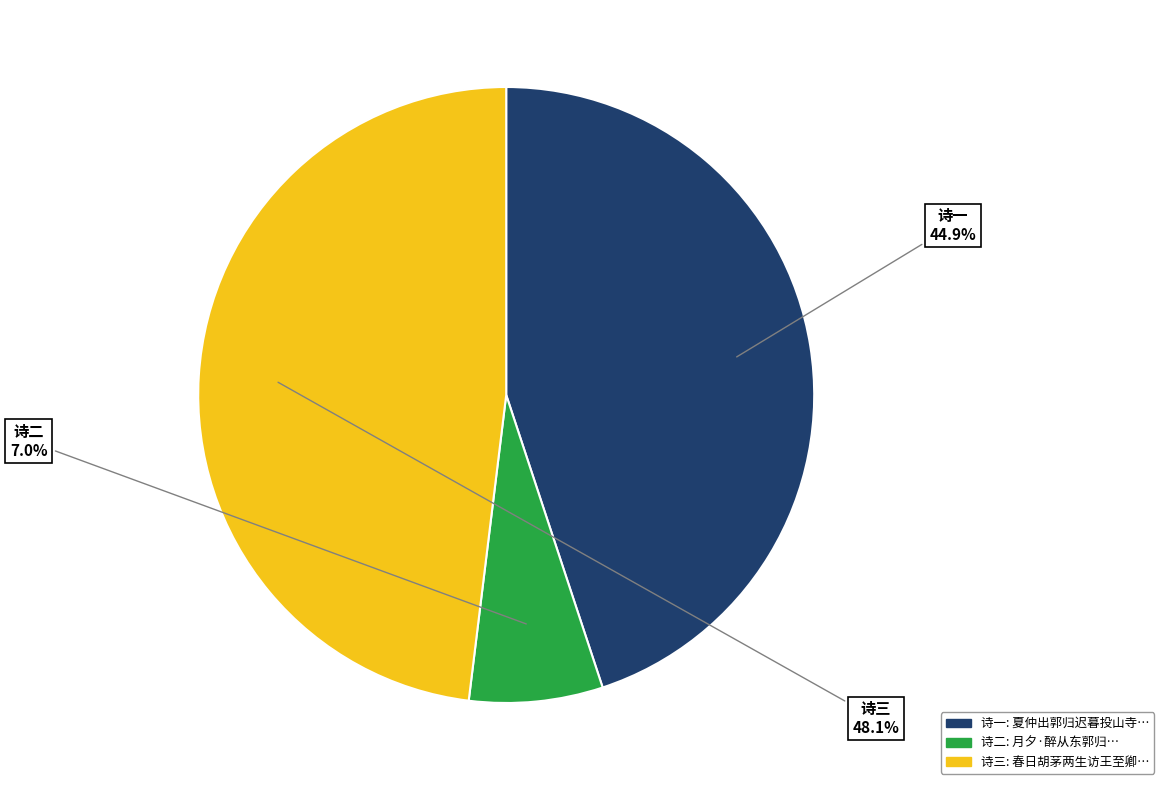

Is there any slice that represents more than half of the pie?

No